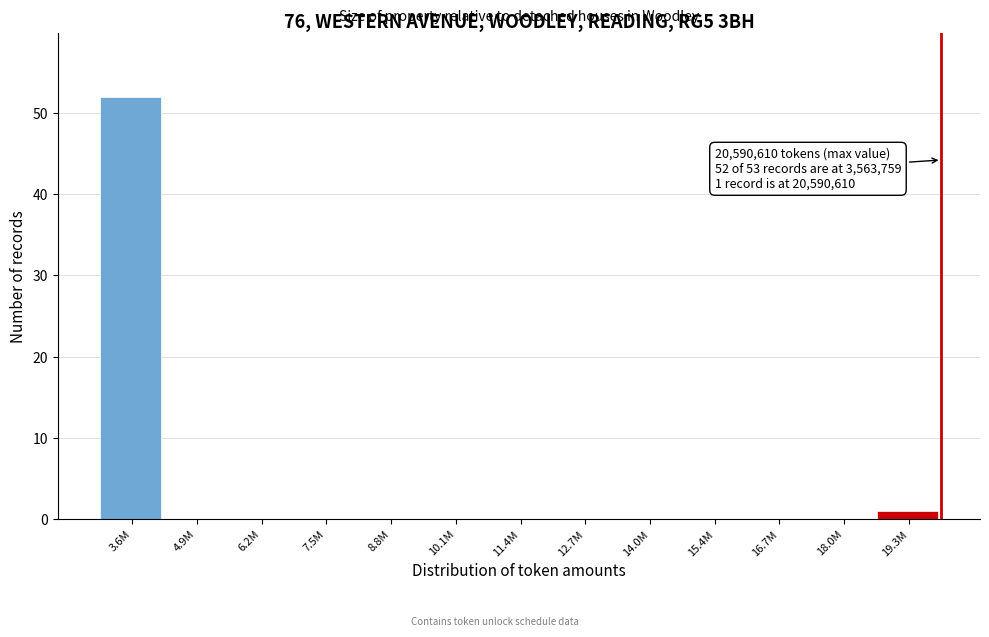

Reading left to right, transcribe all the data shown in this chart.

3.6M=52	4.9M=0	6.2M=0	7.5M=0	8.8M=0	10.1M=0	11.4M=0	12.7M=0	14.0M=0	15.4M=0	16.7M=0	18.0M=0	19.3M=1